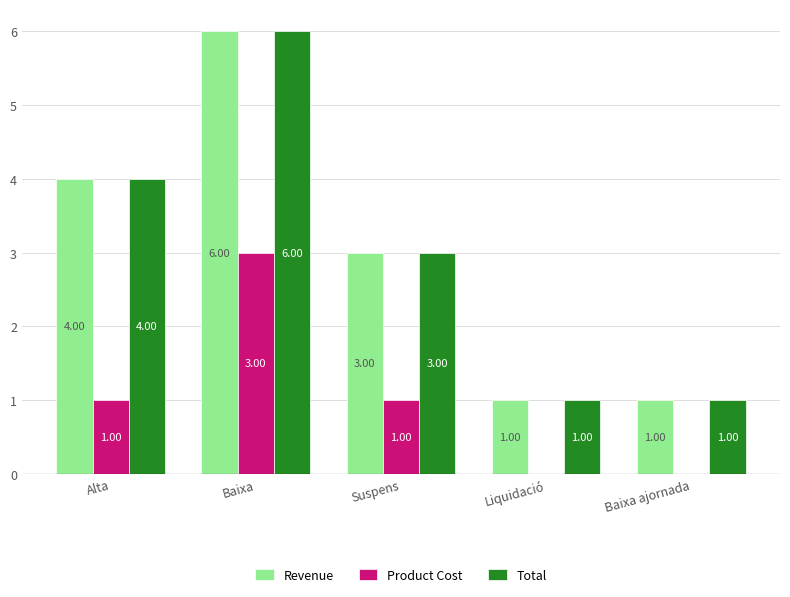

What is the sum of all Product Cost values?

5